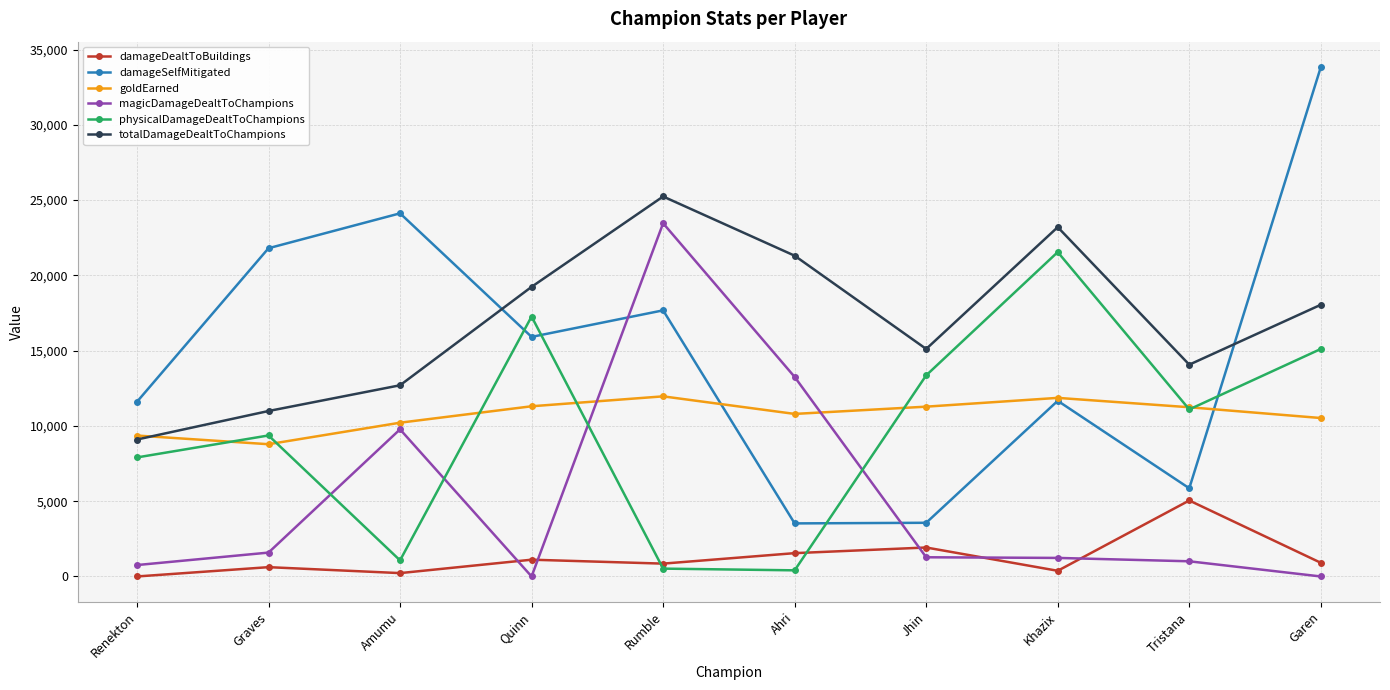

What is the label of the 1st point from the right?

Garen